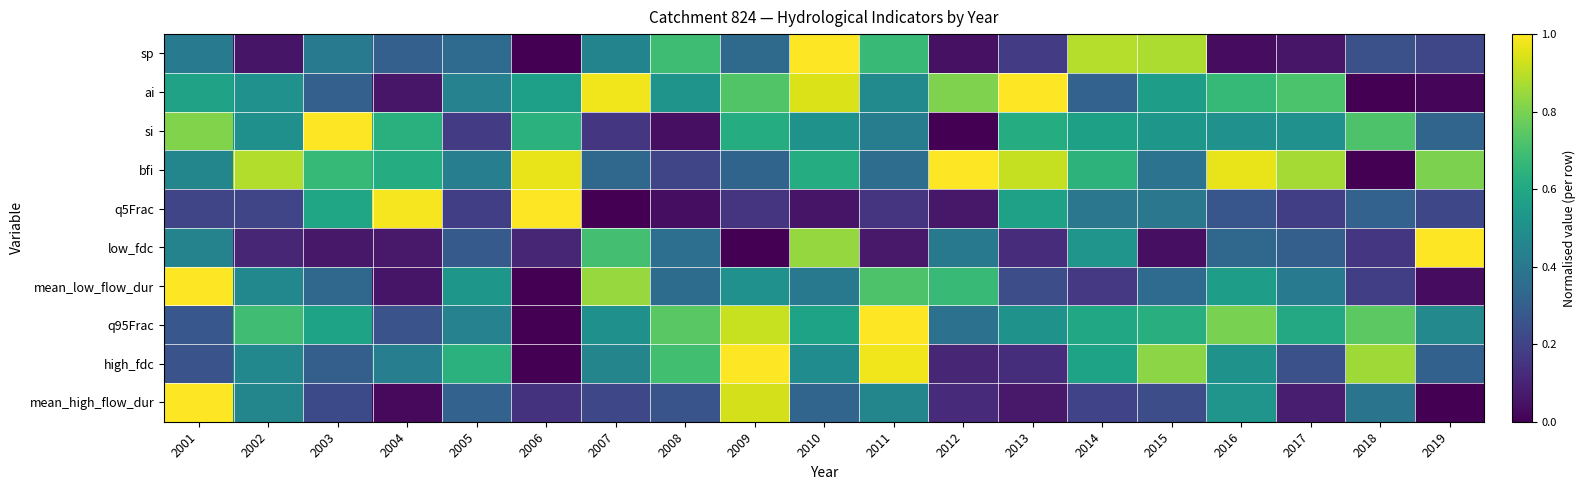

What is the greatest value displayed?

1.0